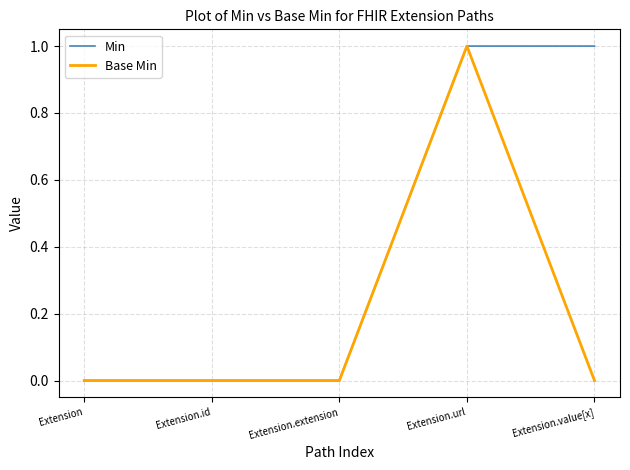

Does the chart display data point markers on the line(s)?

No